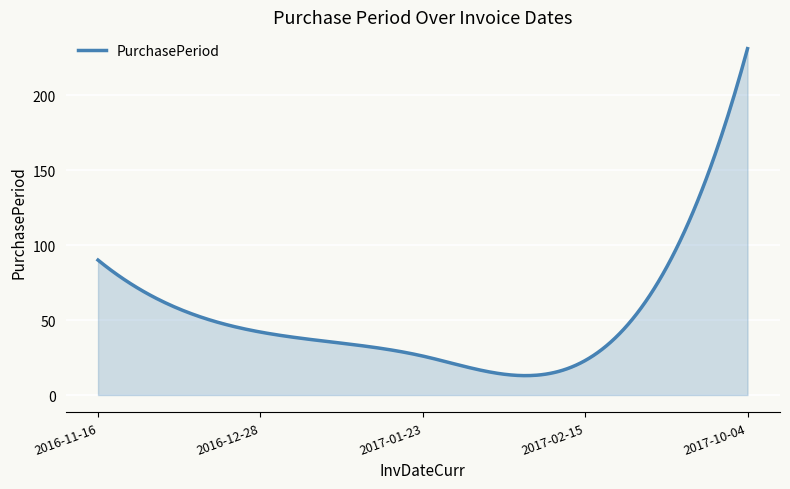

What is the difference between the maximum and minimum values?

218.1